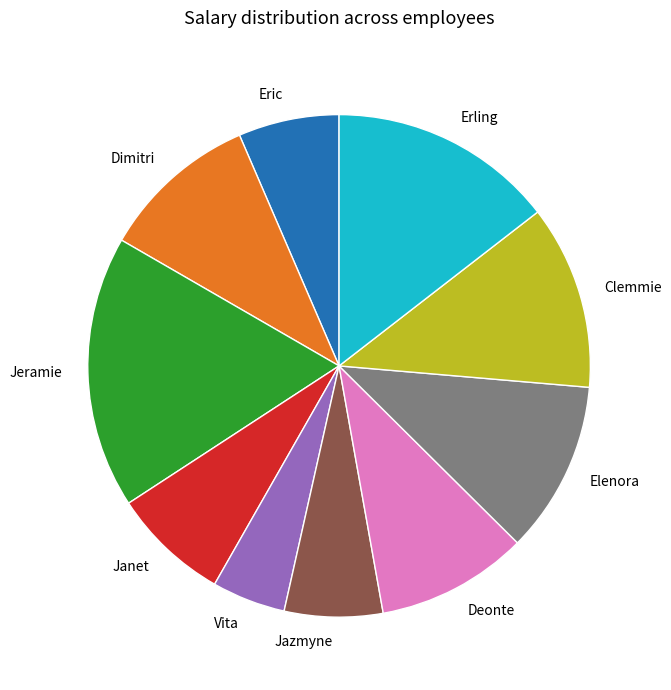

Combined, do Clemmie and Janet account for over 50%?

No